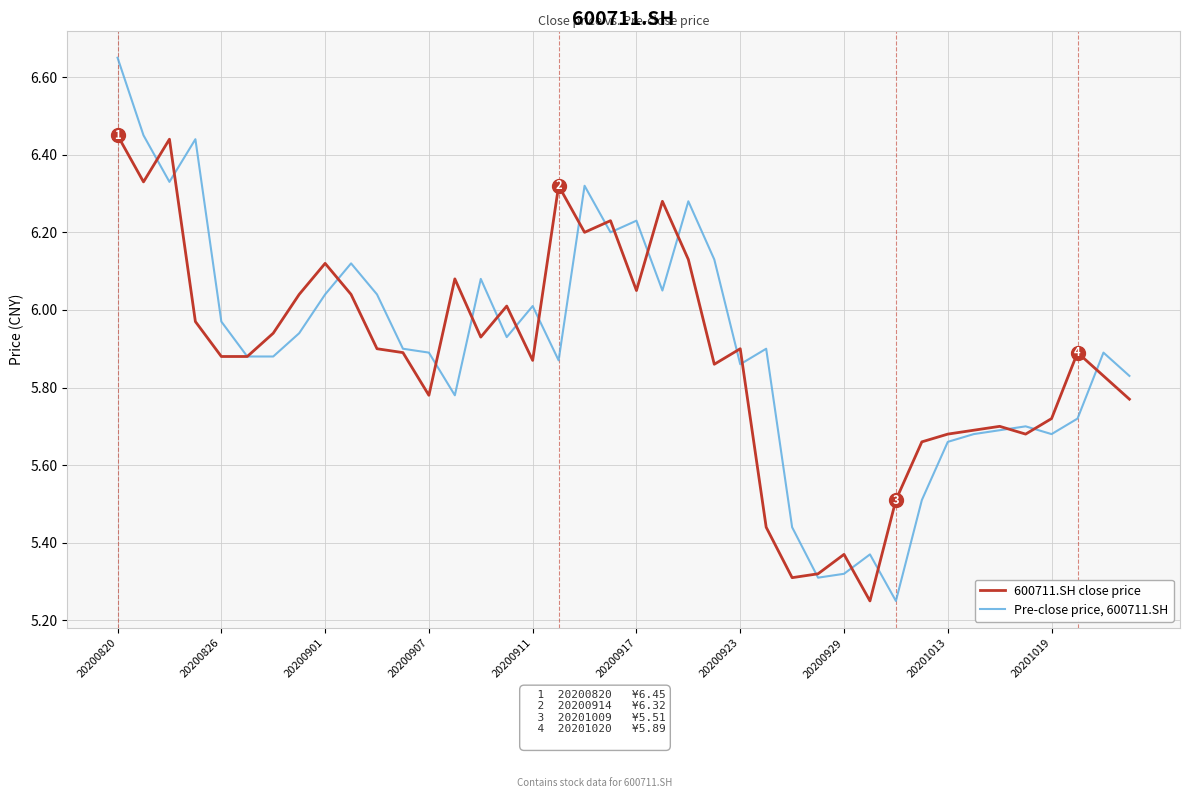

Which series has the largest total across all categories?

Pre-close price, 600711.SH